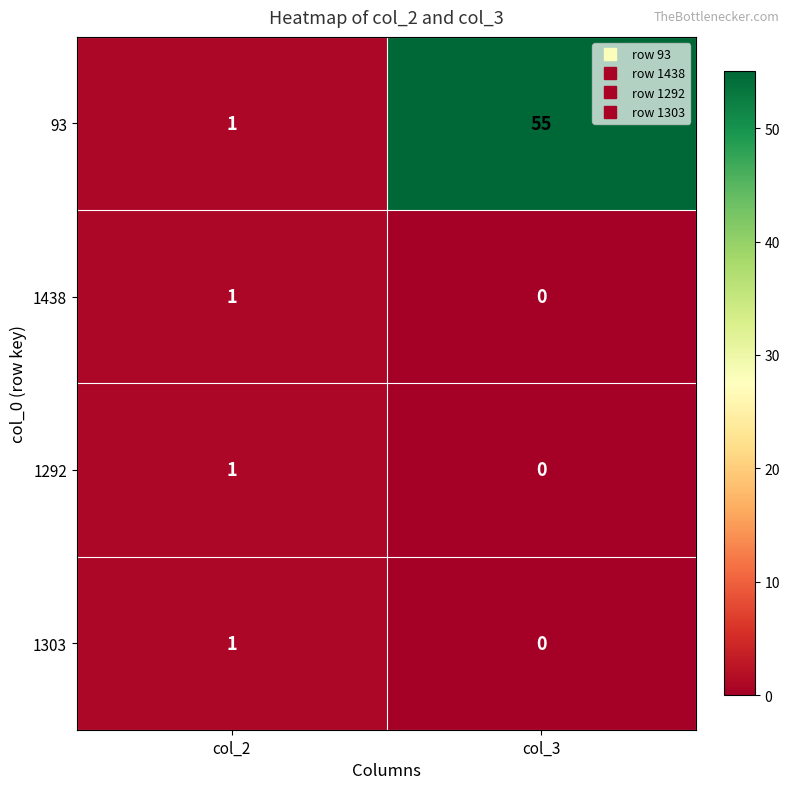

What is the sum of all 93 values?

56